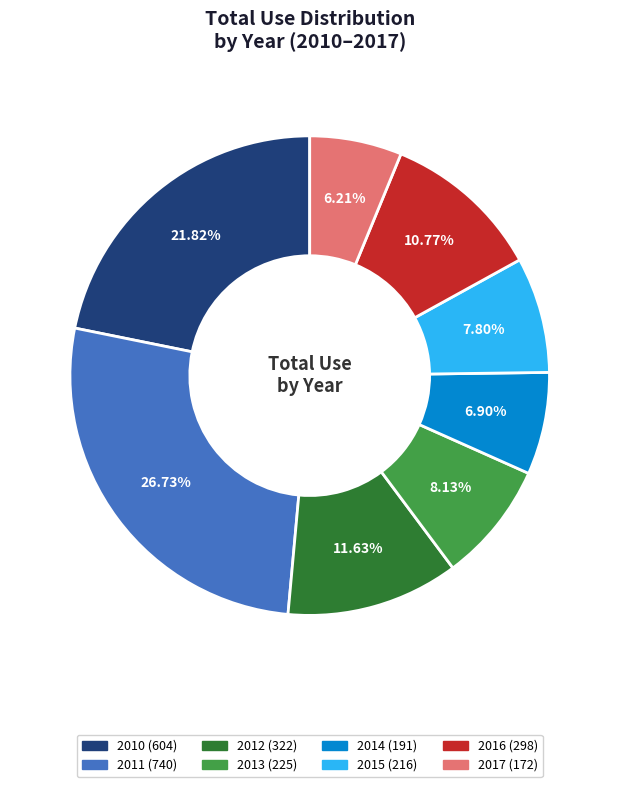

How many slices are in this pie chart?

8